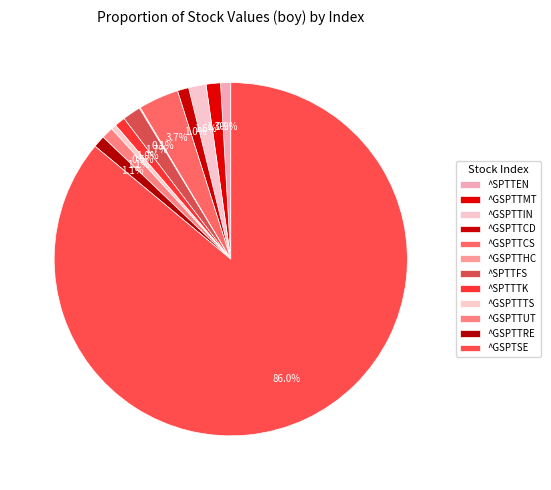

Count the number of slices in the pie.

12